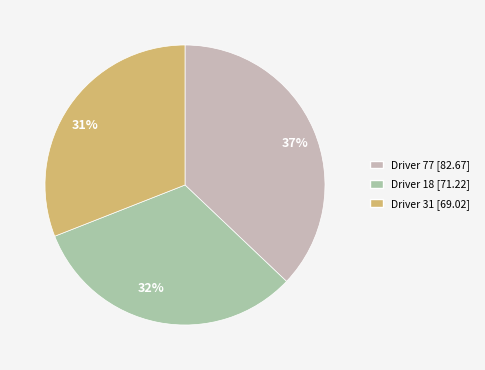

Is it true that Driver 31 is 31% of the pie?

True